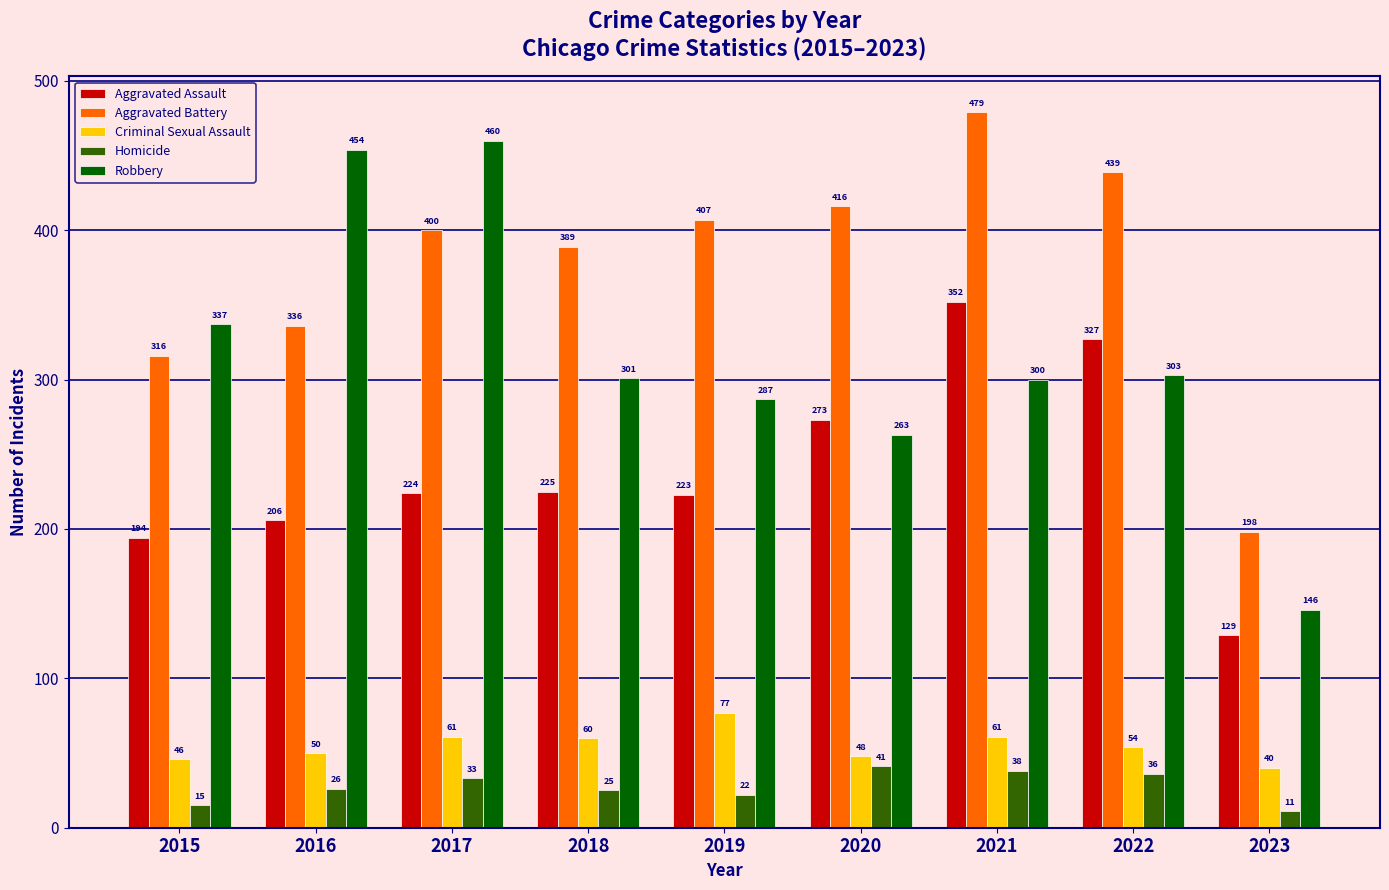

The Criminal Sexual Assault series shows 36 at 2021. True or false?

False